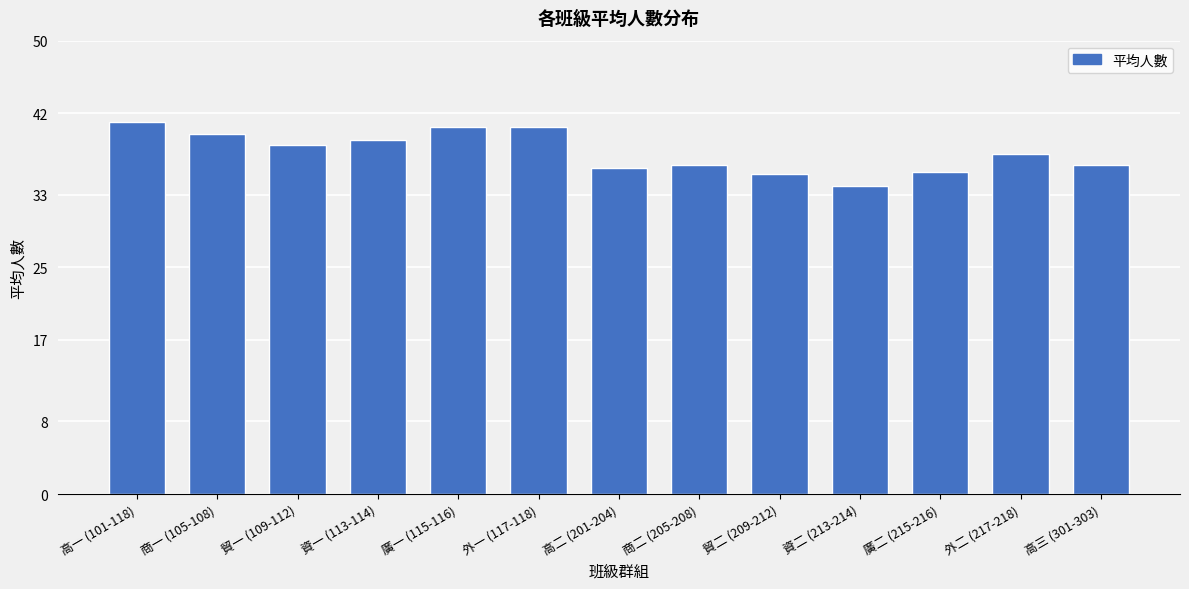

True or false: the data shows 40.5 at 廣一 (115-116).

True